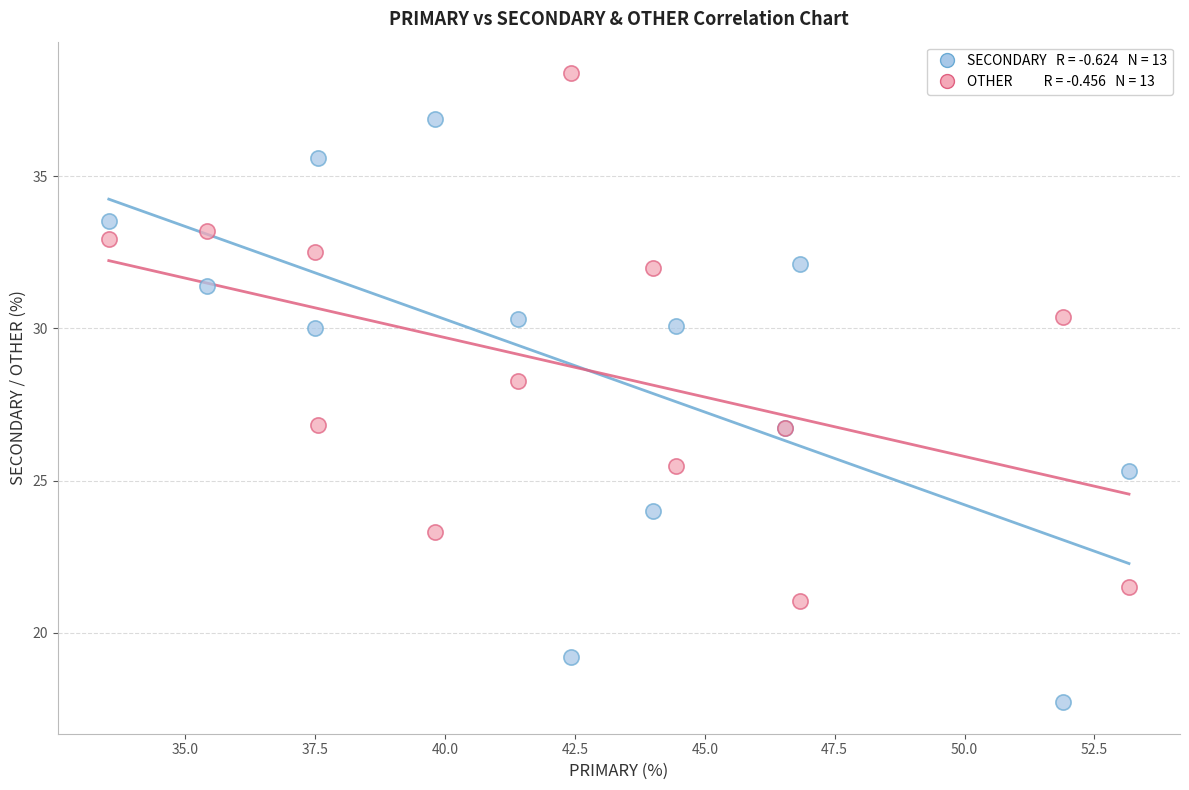

Across all series, what Y value is closest to 28?

28.3